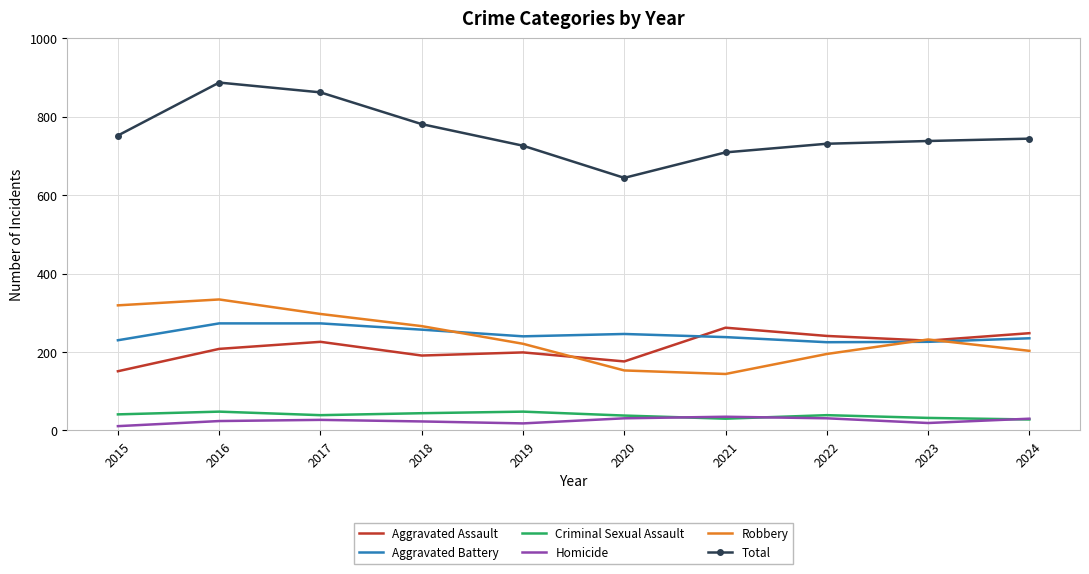

What is the difference between the second highest and minimum values in the Aggravated Assault series?

97